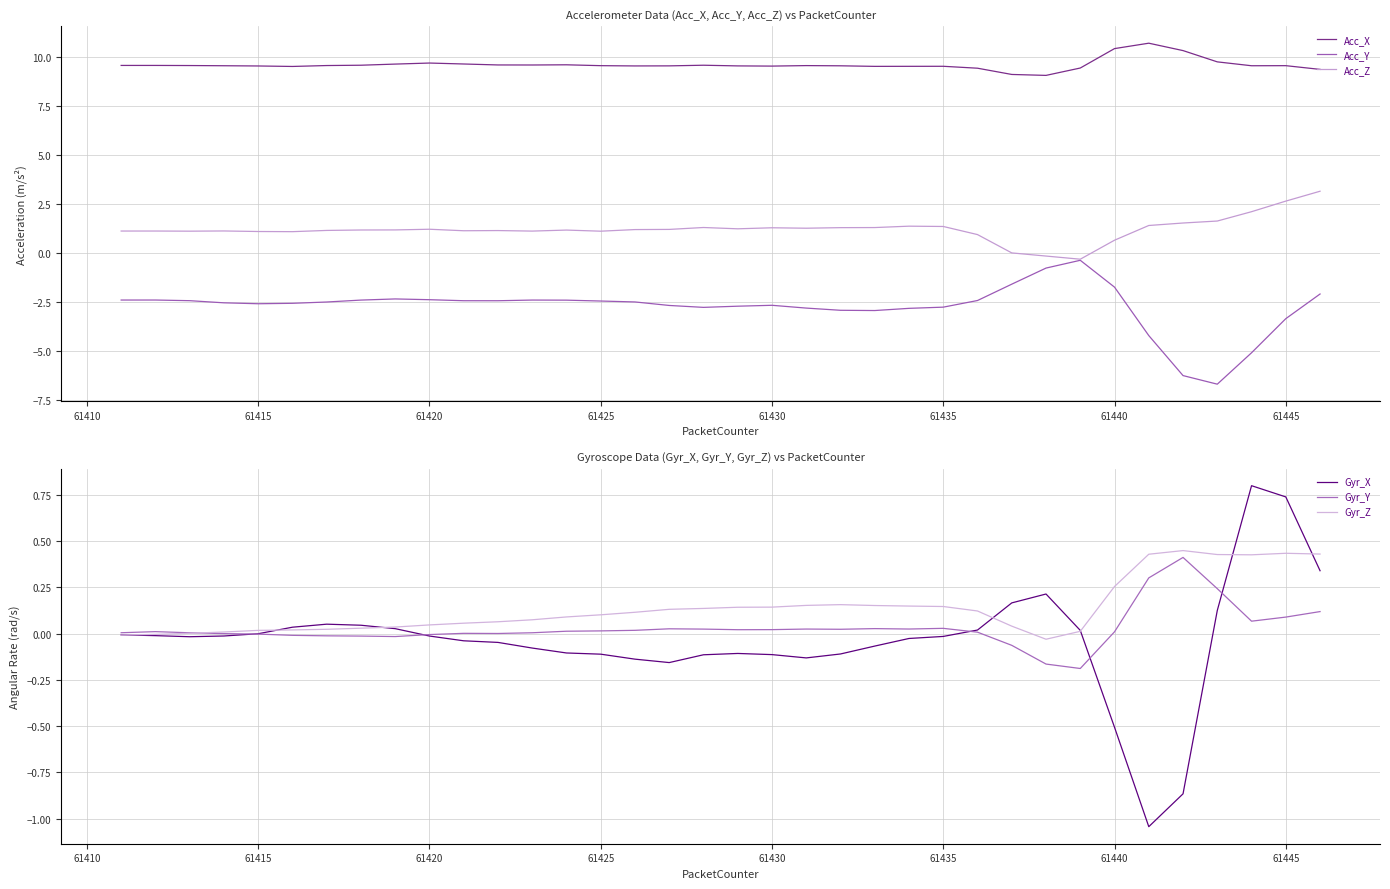

Reading left to right, what are all the values shown in this chart?

Acc_X: 9.5	9.5	9.5	9.5	9.5	9.5	9.5	9.6	9.6	9.7	9.6	9.6	9.6	9.6	9.5	9.5	9.5	9.6	9.5	9.5	9.5	9.5	9.5	9.5	9.5	9.4	9.1	9.0	9.4	10.4	10.7	10.3	9.7	9.5	9.5	9.3
Acc_Y: -2.4	-2.4	-2.4	-2.5	-2.6	-2.6	-2.5	-2.4	-2.3	-2.4	-2.4	-2.4	-2.4	-2.4	-2.4	-2.5	-2.7	-2.8	-2.7	-2.7	-2.8	-2.9	-2.9	-2.8	-2.8	-2.4	-1.6	-0.8	-0.4	-1.7	-4.2	-6.2	-6.7	-5.1	-3.3	-2.1
Acc_Z: 1.1	1.1	1.1	1.1	1.1	1.1	1.2	1.2	1.2	1.2	1.1	1.1	1.1	1.2	1.1	1.2	1.2	1.3	1.2	1.3	1.3	1.3	1.3	1.4	1.4	0.9	0.0	-0.2	-0.3	0.7	1.4	1.5	1.6	2.1	2.6	3.1
Gyr_X: -0.0	-0.0	-0.0	-0.0	-0.0	0.0	0.1	0.0	0.0	-0.0	-0.0	-0.0	-0.1	-0.1	-0.1	-0.1	-0.2	-0.1	-0.1	-0.1	-0.1	-0.1	-0.1	-0.0	-0.0	0.0	0.2	0.2	0.0	-0.5	-1.0	-0.9	0.1	0.8	0.7	0.3
Gyr_Y: 0.0	0.0	0.0	-0.0	-0.0	-0.0	-0.0	-0.0	-0.0	-0.0	0.0	0.0	0.0	0.0	0.0	0.0	0.0	0.0	0.0	0.0	0.0	0.0	0.0	0.0	0.0	0.0	-0.1	-0.2	-0.2	0.0	0.3	0.4	0.2	0.1	0.1	0.1
Gyr_Z: -0.0	-0.0	0.0	0.0	0.0	0.0	0.0	0.0	0.0	0.0	0.1	0.1	0.1	0.1	0.1	0.1	0.1	0.1	0.1	0.1	0.2	0.2	0.2	0.1	0.1	0.1	0.0	-0.0	0.0	0.3	0.4	0.4	0.4	0.4	0.4	0.4